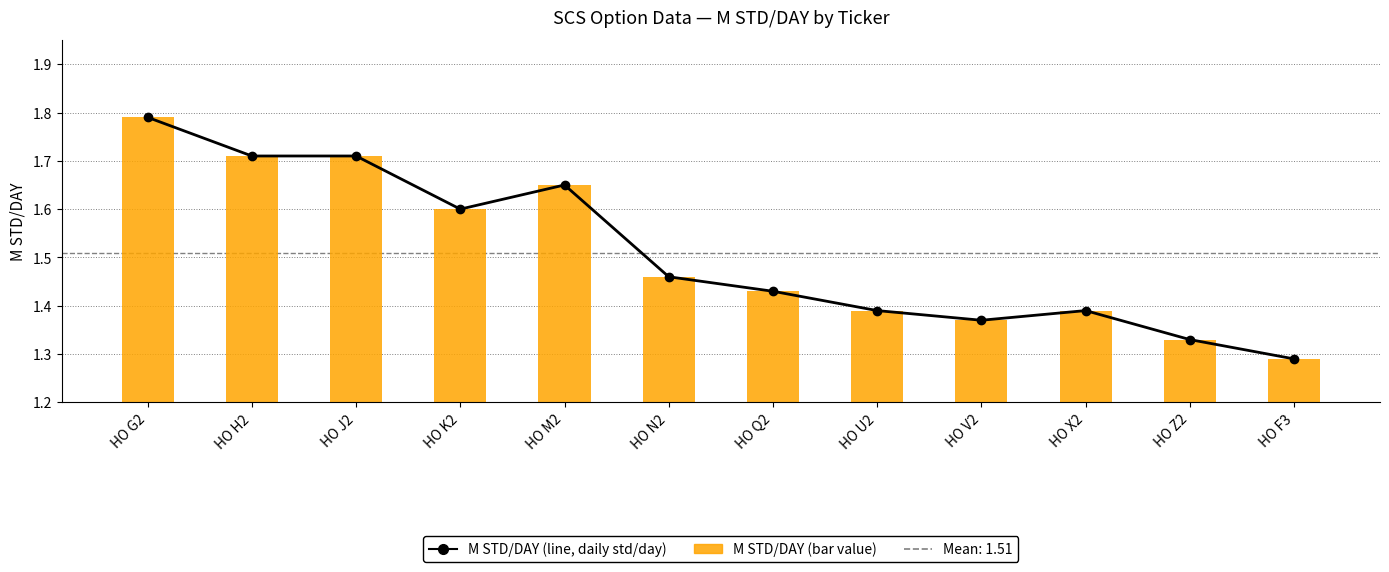

List the labels in order of M STD/DAY (line) value, smallest first.

HO F3, HO Z2, HO V2, HO U2, HO X2, HO Q2, HO N2, HO K2, HO M2, HO H2, HO J2, HO G2